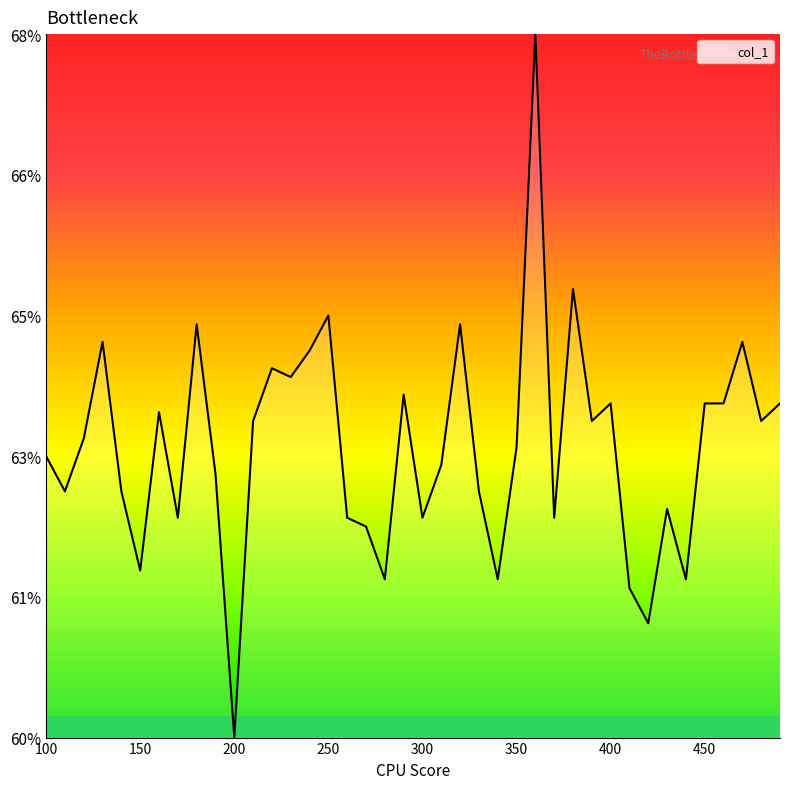

Is this an area chart (filled region under the line)?

Yes